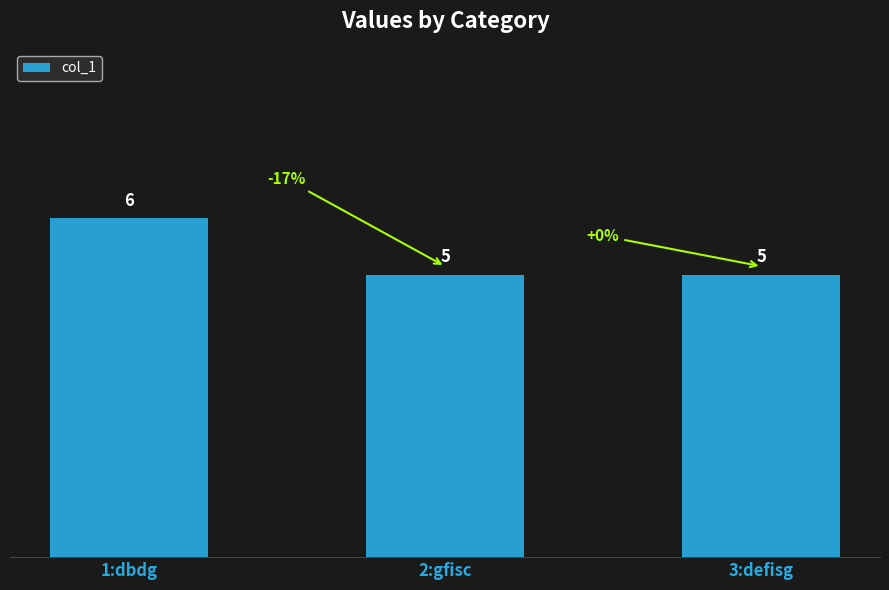

What is the value of the 3rd bar from the left?

5